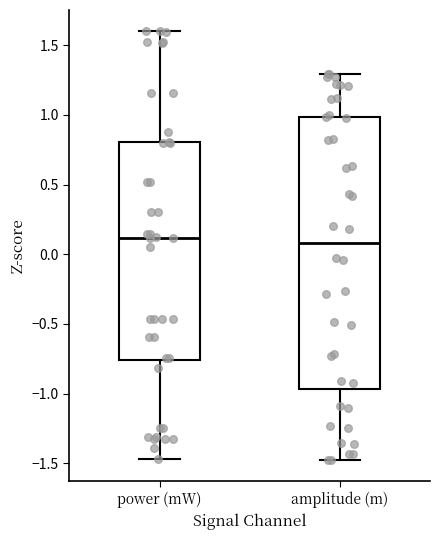

Reading left to right, read every box against the y-axis: the position of its median line, the range the box covers, and the ends of its whiskers. The values are not printed on the chart, so give them approximately, as read against the axis.

power (mW): median 0.10, box -0.75 to 0.80, whiskers -1.45 to 1.60
amplitude (m): median 0.10, box -0.95 to 1.00, whiskers -1.50 to 1.30